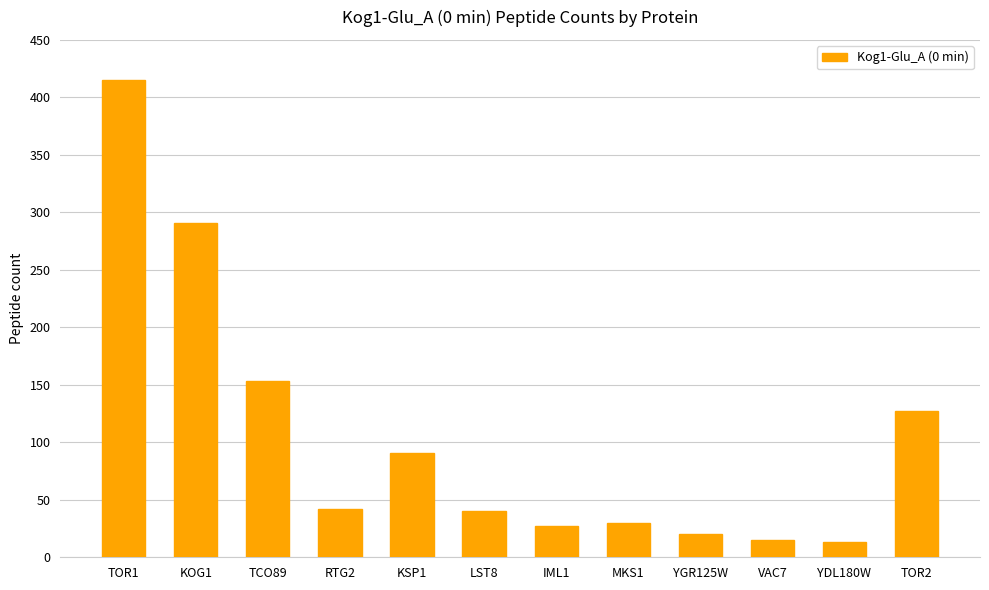

Does the chart contain stacked bars?

No